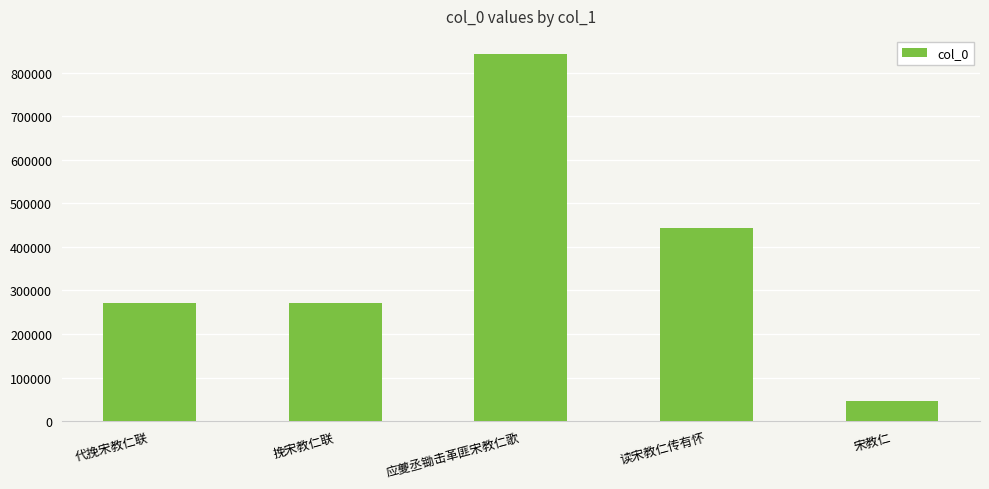

Between 应夔丞锄击革匪宋教仁歌 and 宋教仁, which is larger?

应夔丞锄击革匪宋教仁歌